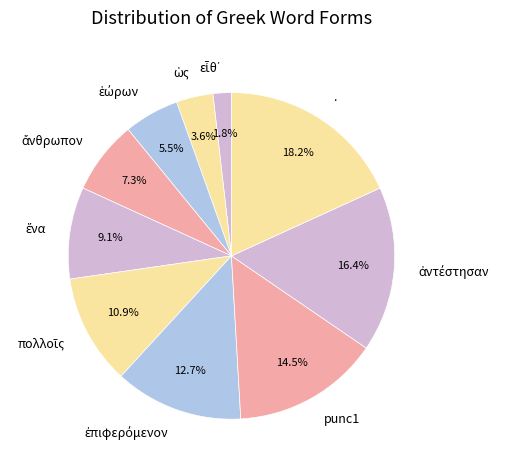

Does punc1 account for over 50% of the chart?

No